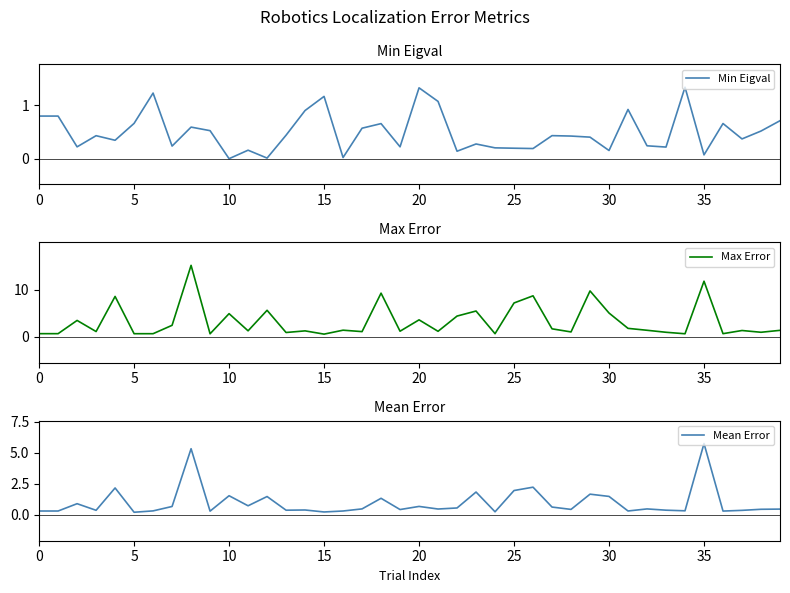

What is the total value across all series at 17?

2.2